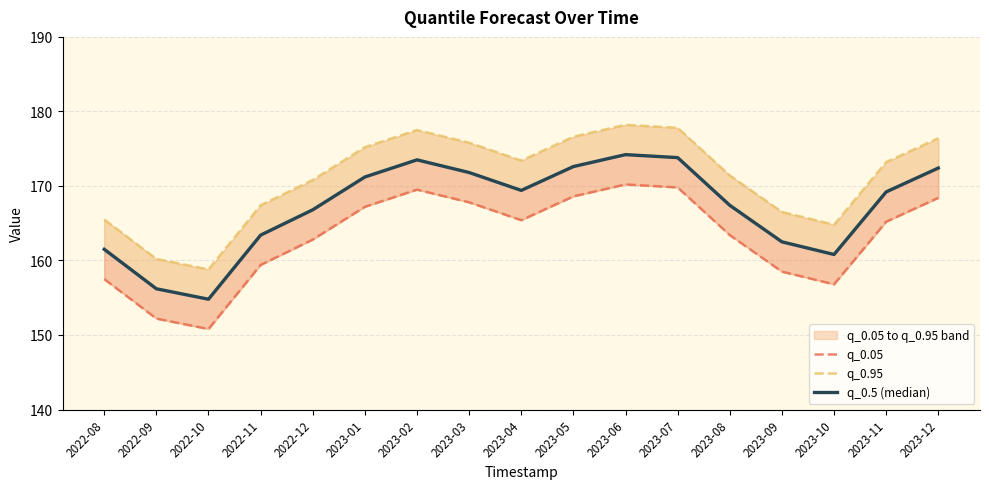

How many values in the q_0.95 series exceed 173?

9